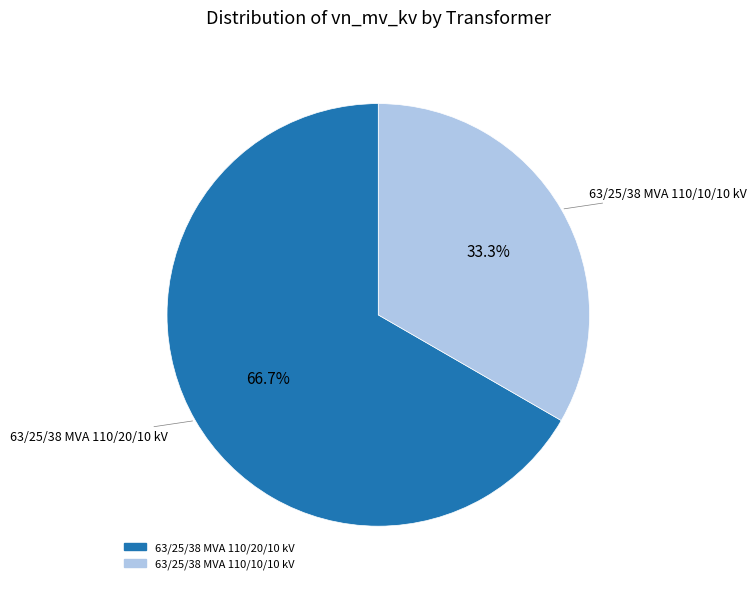

To the nearest percent, what is the average slice percentage?

50%